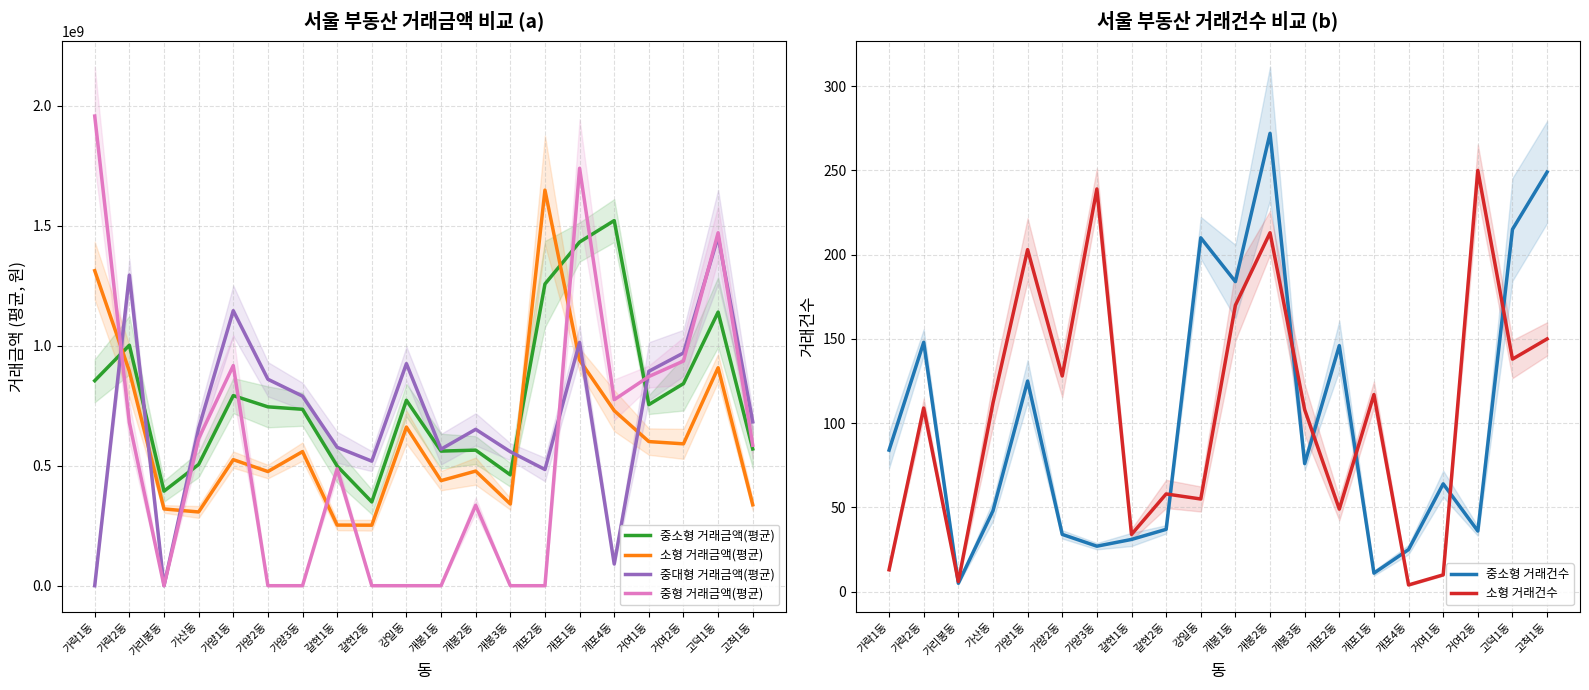

How many lines are shown in the chart?

6